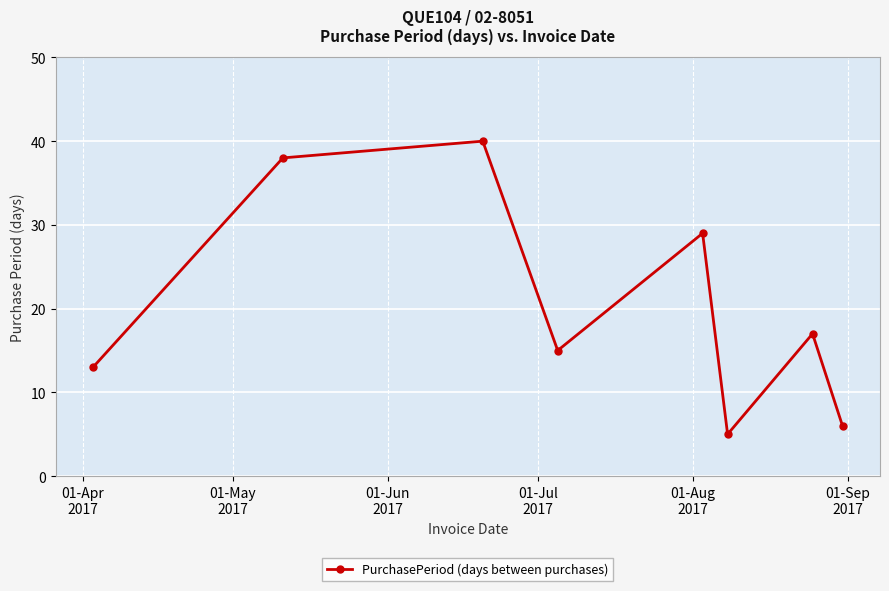

True or false: there are more than 1 points higher than both neighbors.

True